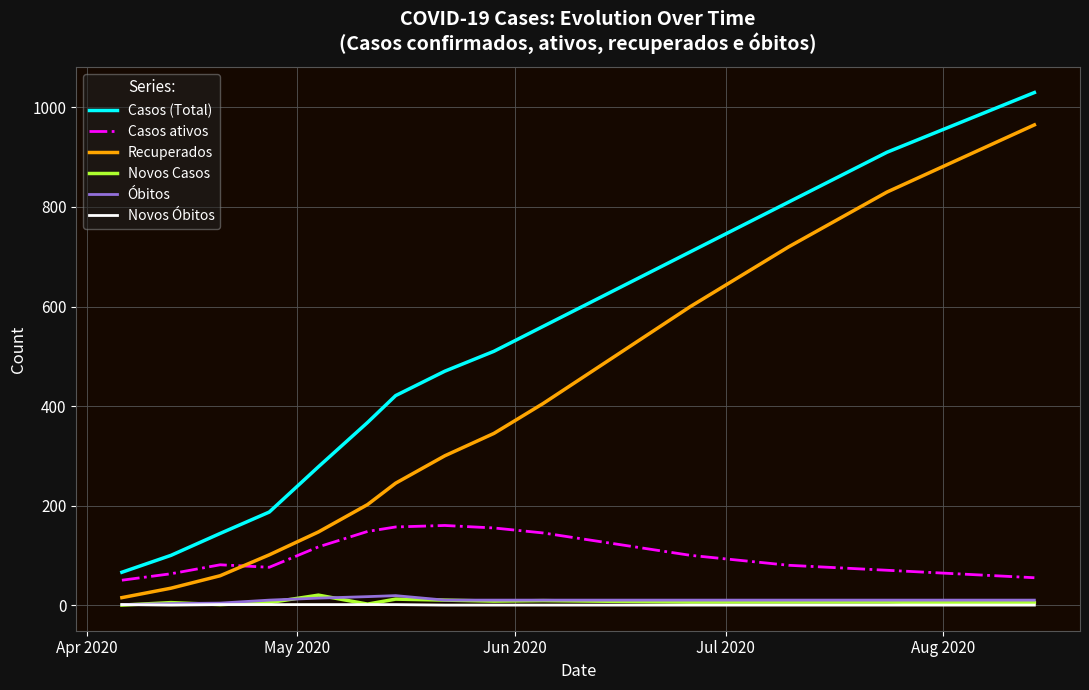

Which series has the largest total across all categories?

Casos (Total)